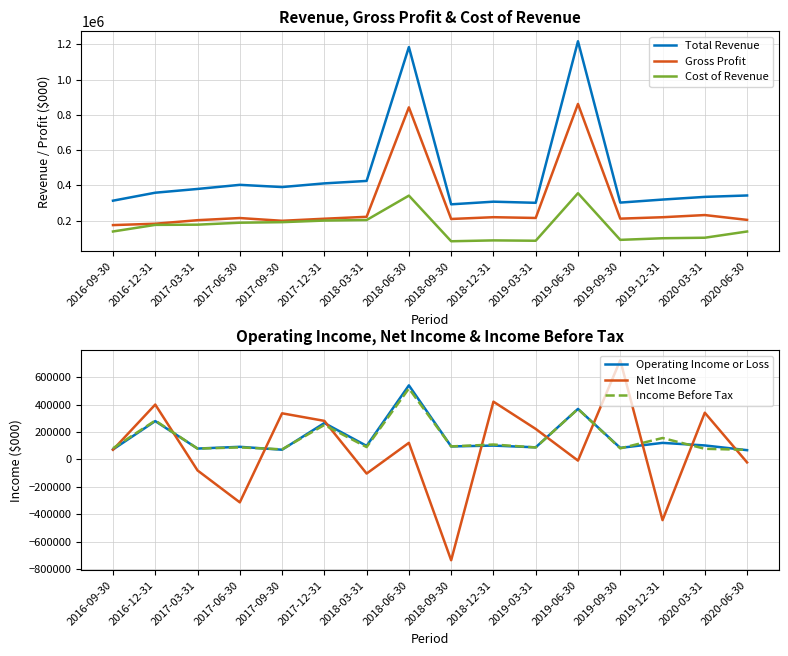

Rank the series at 2018-12-31 from lowest to highest value.

Cost of Revenue, Operating Income or Loss, Income Before Tax, Gross Profit, Total Revenue, Net Income